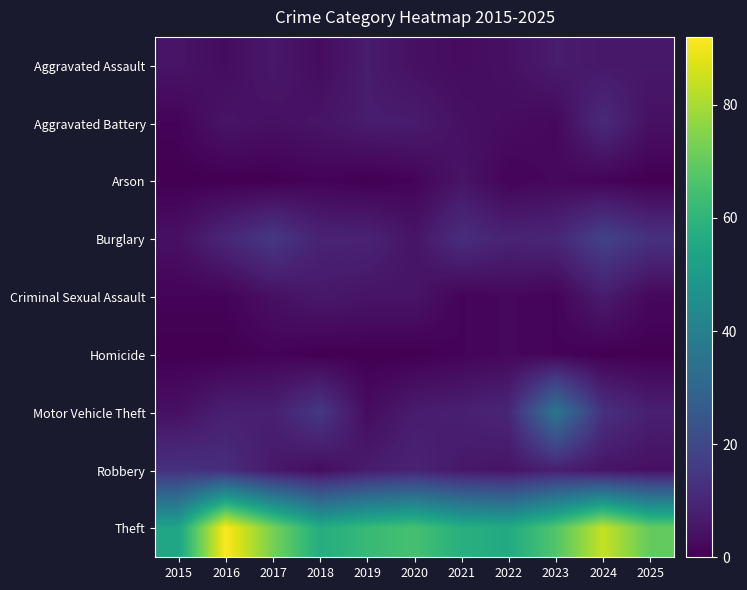

What is the greatest value displayed?

92